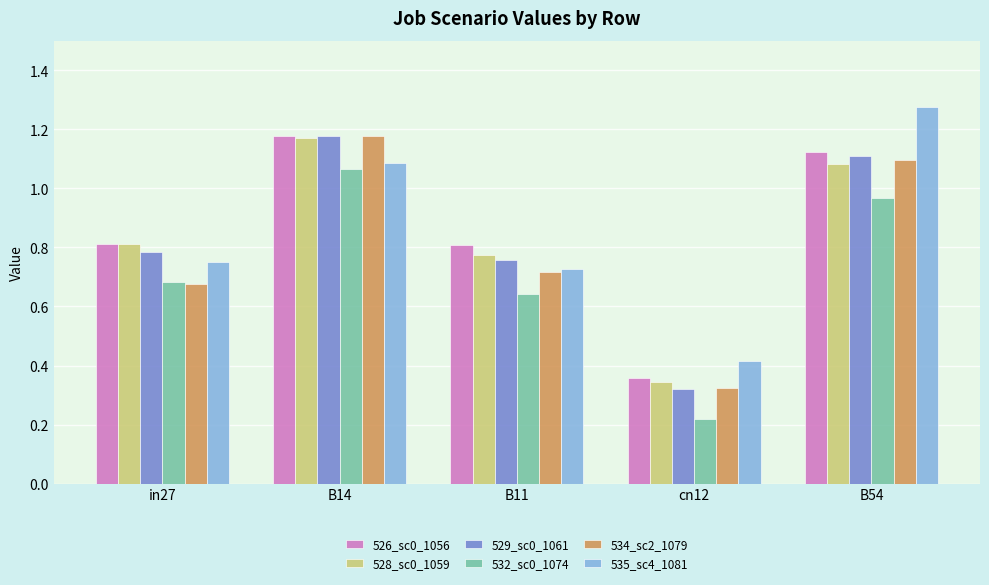

Is it true that 526_sc0_1056 equals 0.6 at B11?

False